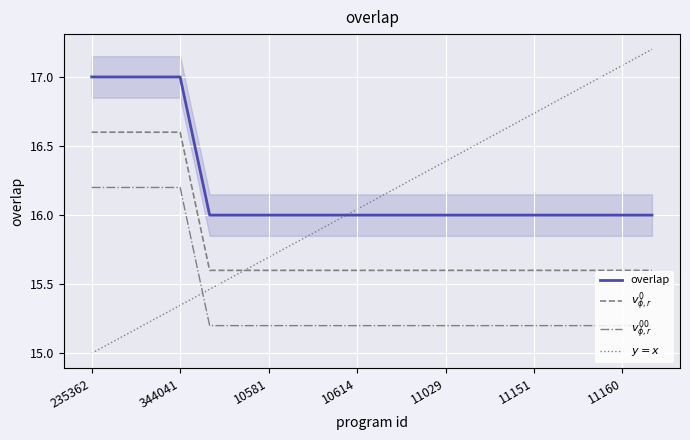

How many lines are shown in the chart?

4